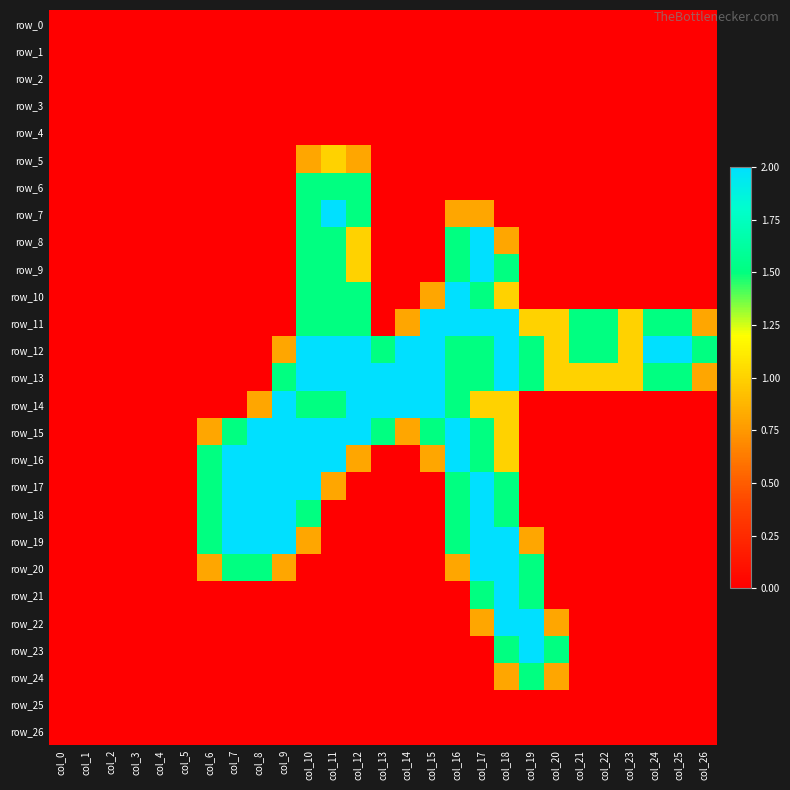

The value of row_9 at col_7 is 0.0. True or false?

True